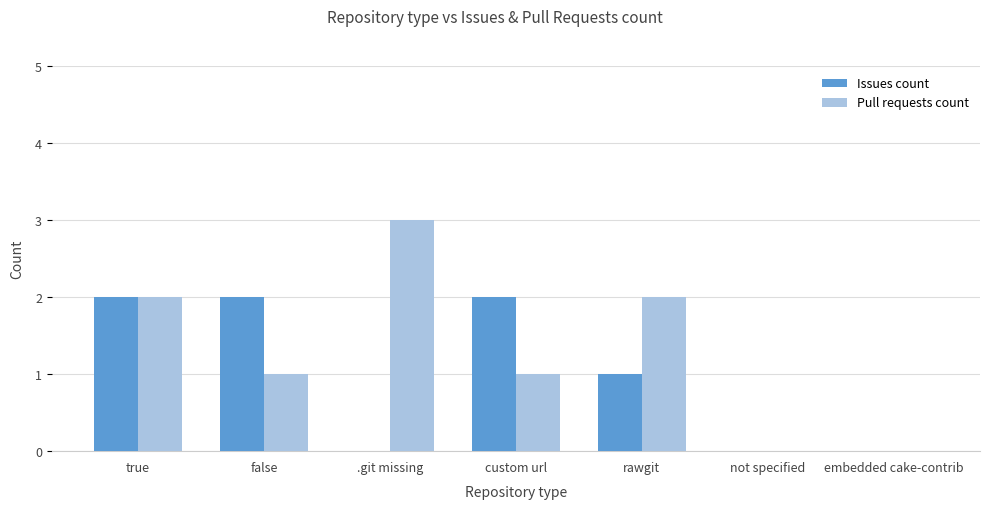

What is the average value of the Pull requests count series?

1